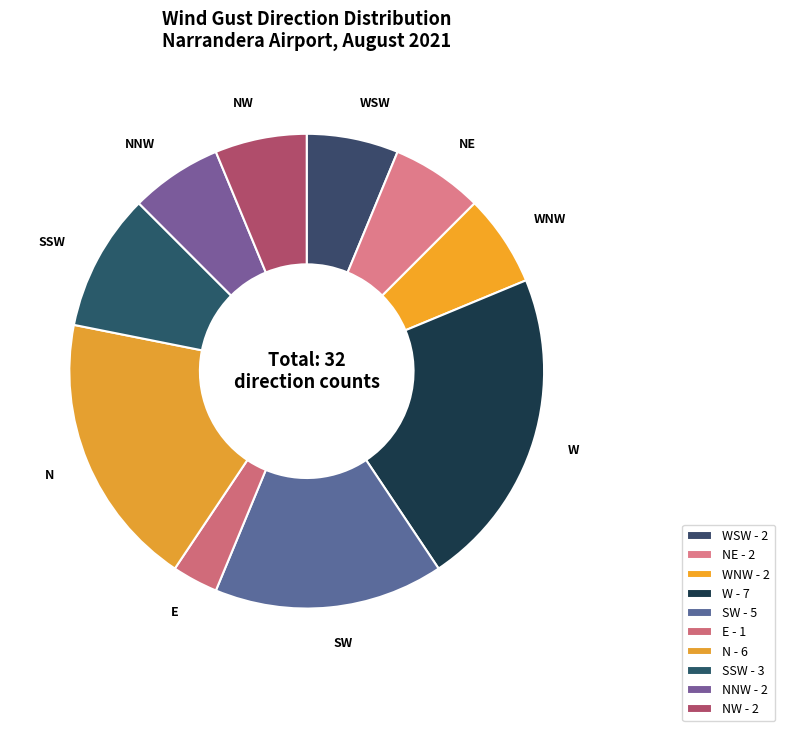

Which category has the biggest portion of the pie?

W